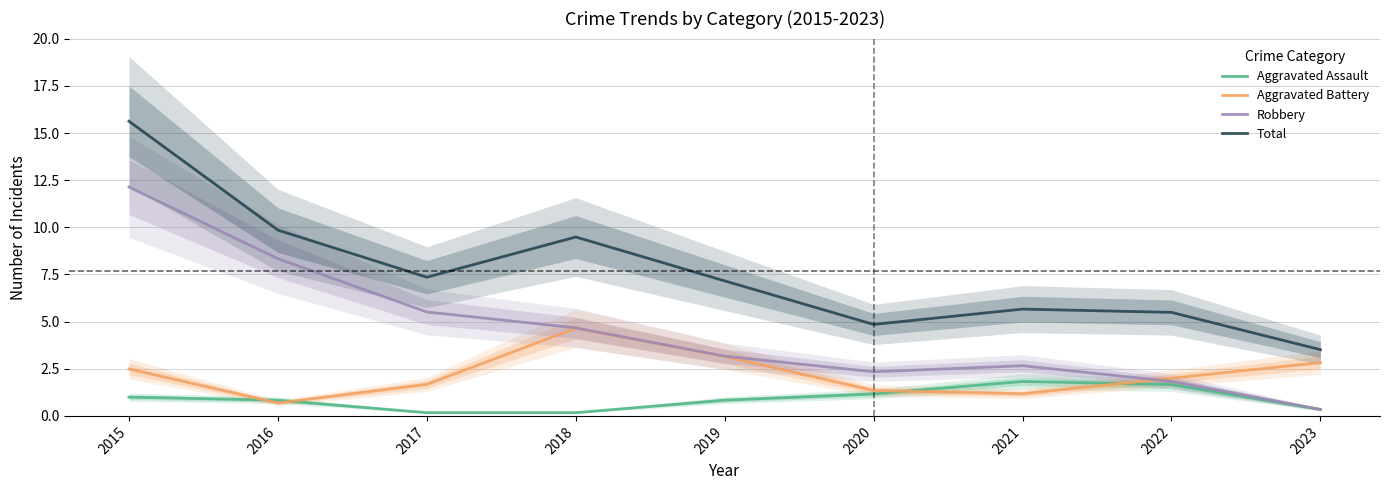

What is the difference between the Total values at 2023 and 2016?

6.3